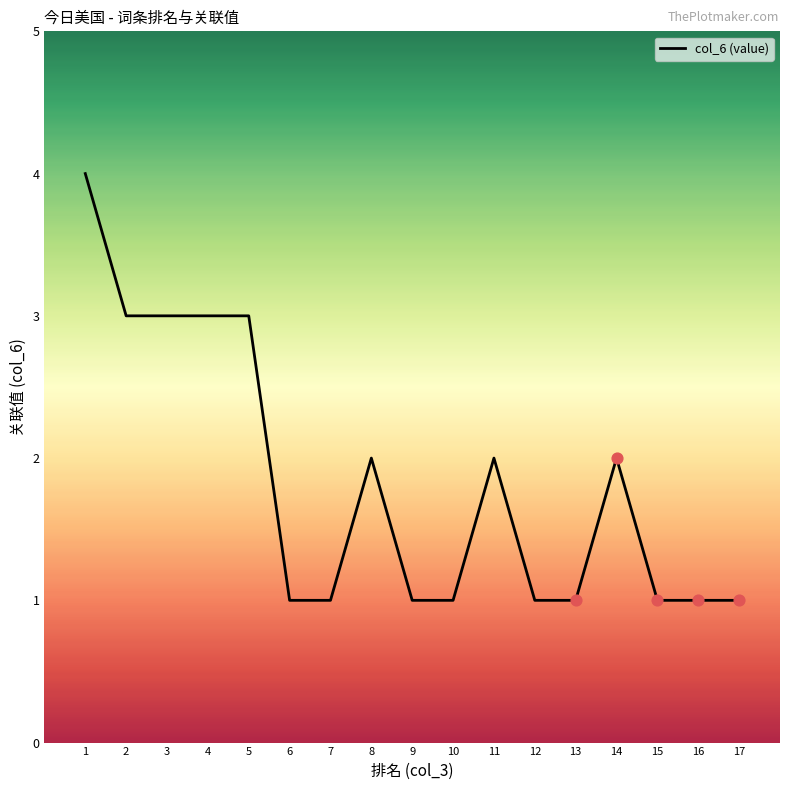

What is the ratio of the value at 9 to the value at 8?

0.5